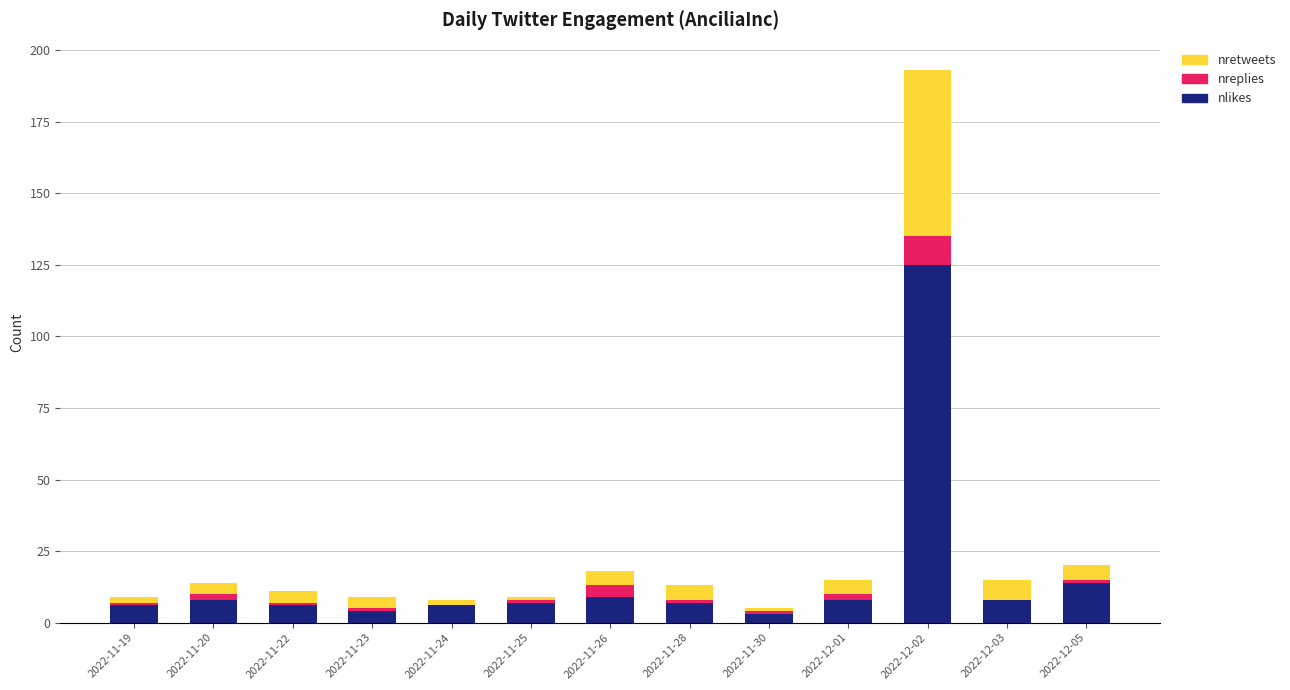

What is the sum of all nlikes values?

211